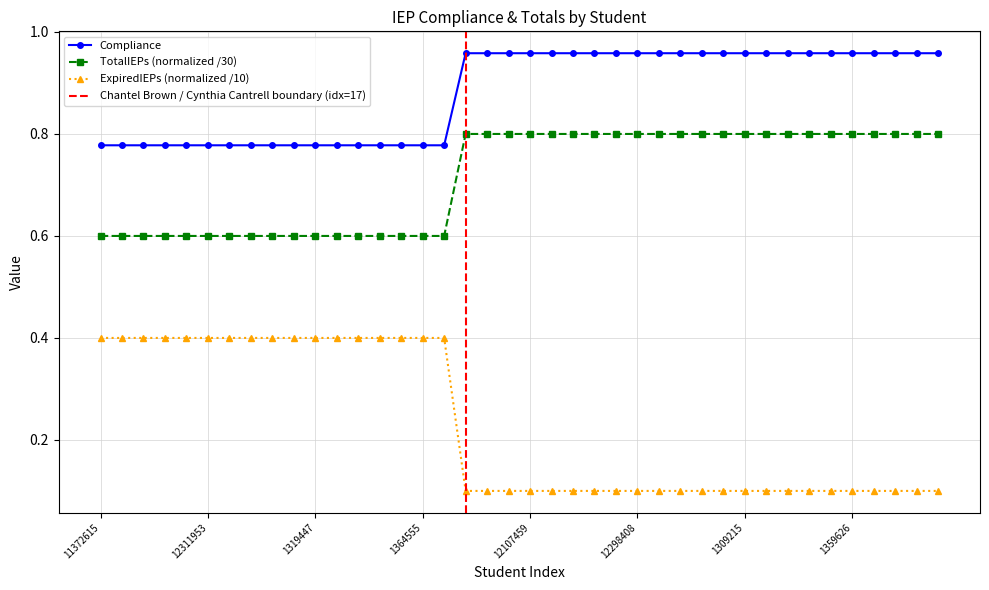

What position from the left is 12311953?

6